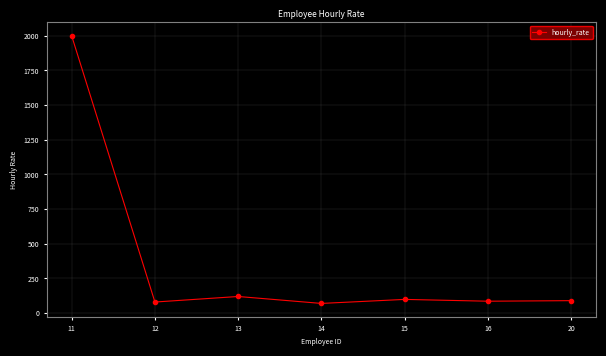

What value does the data have at 12?

80